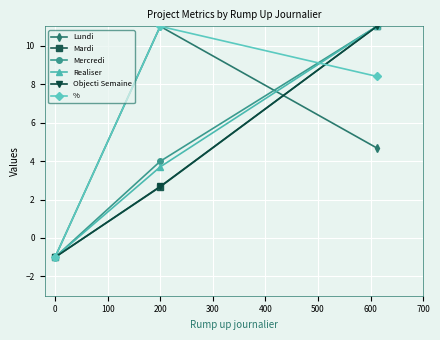

Which series has the largest total across all categories?

%